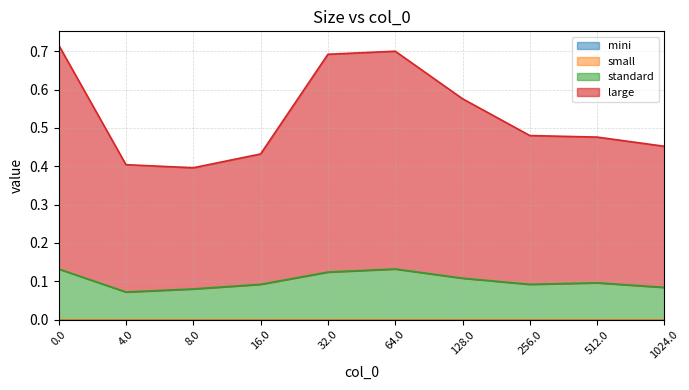

At 256.0, list the series in order from smallest to largest.

standard, large